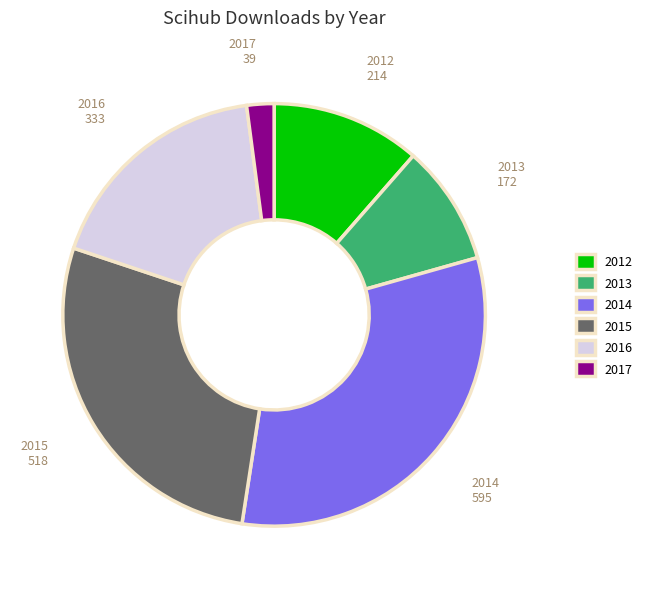

Is 2015 the majority of the pie?

No